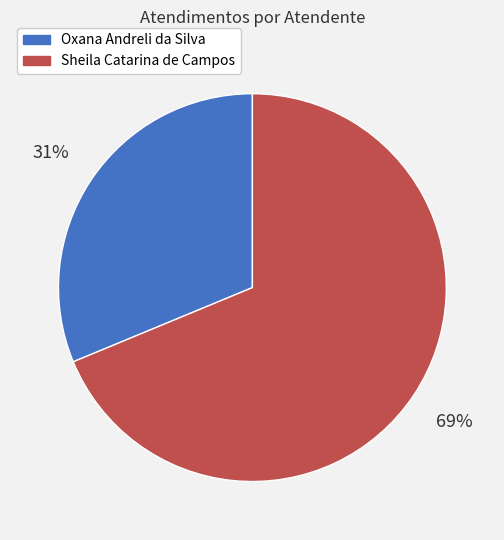

To the nearest percent, what is the average slice percentage?

50%